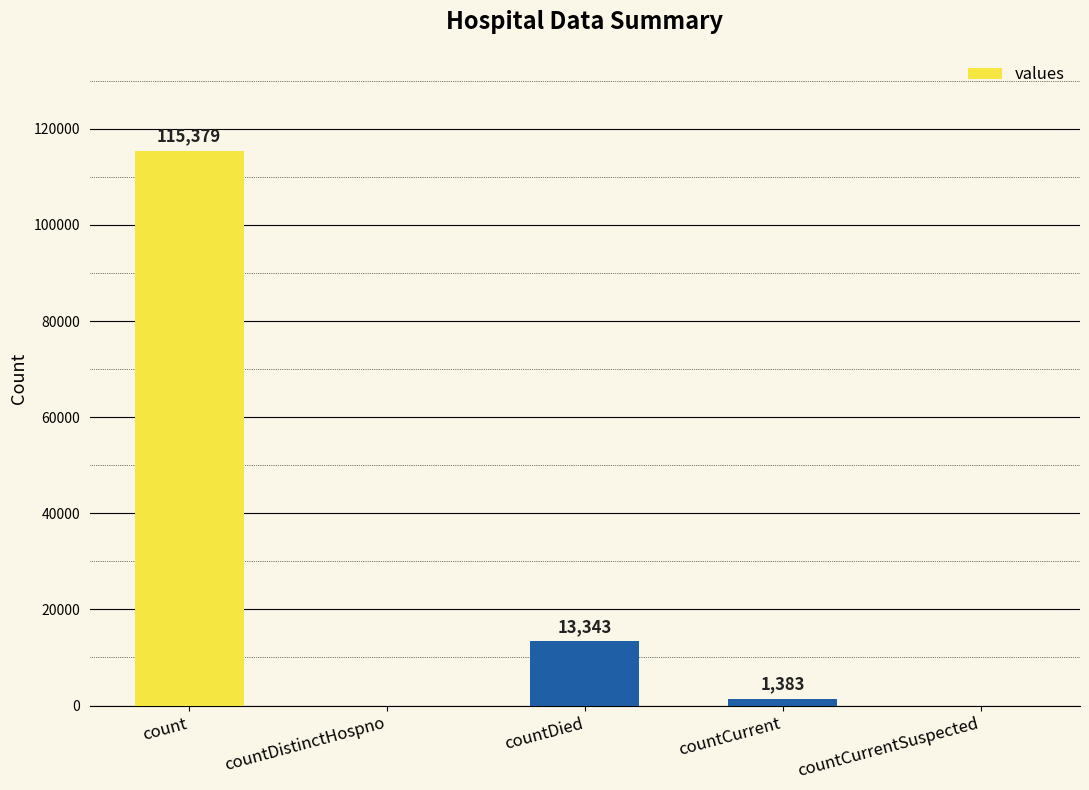

Are the bars horizontal?

No